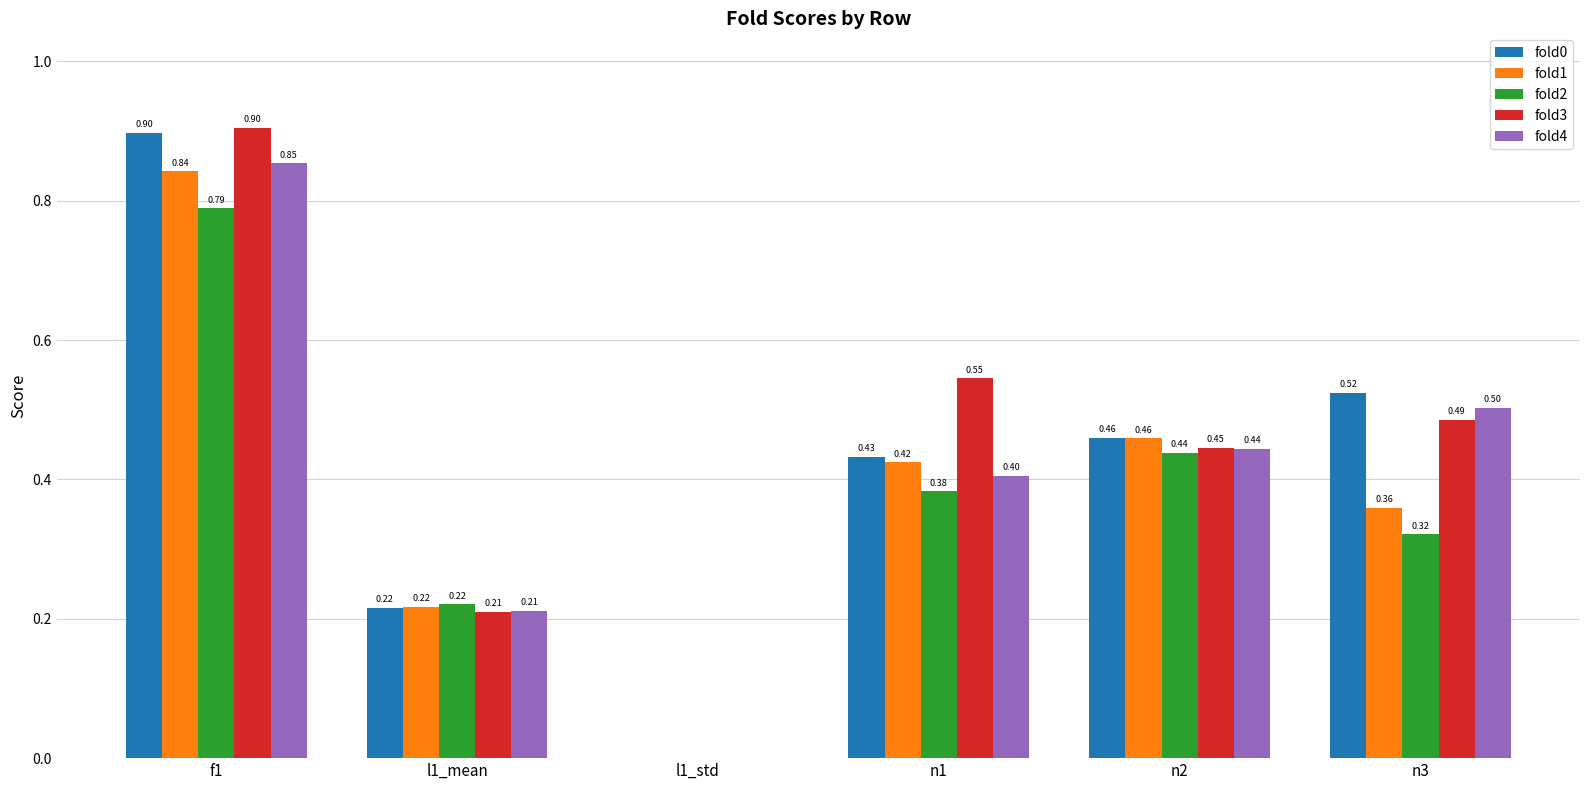

Read the fold3 value at n1.

0.5